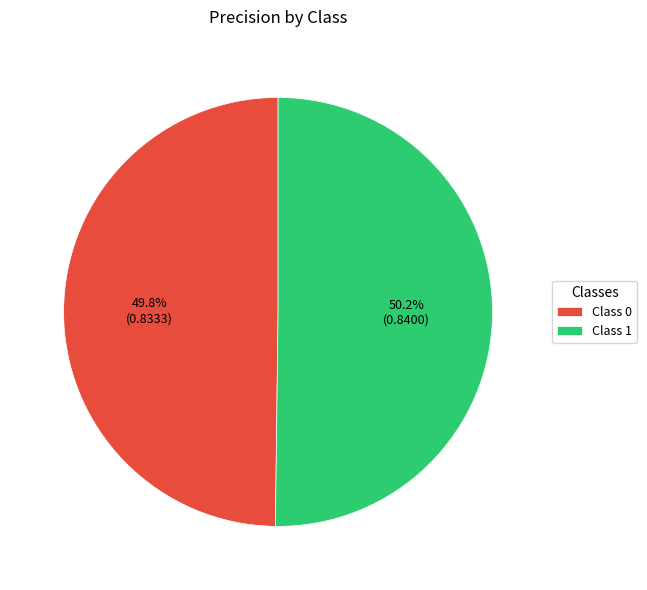

Combined, do Class 0 and Class 1 account for over 50%?

Yes